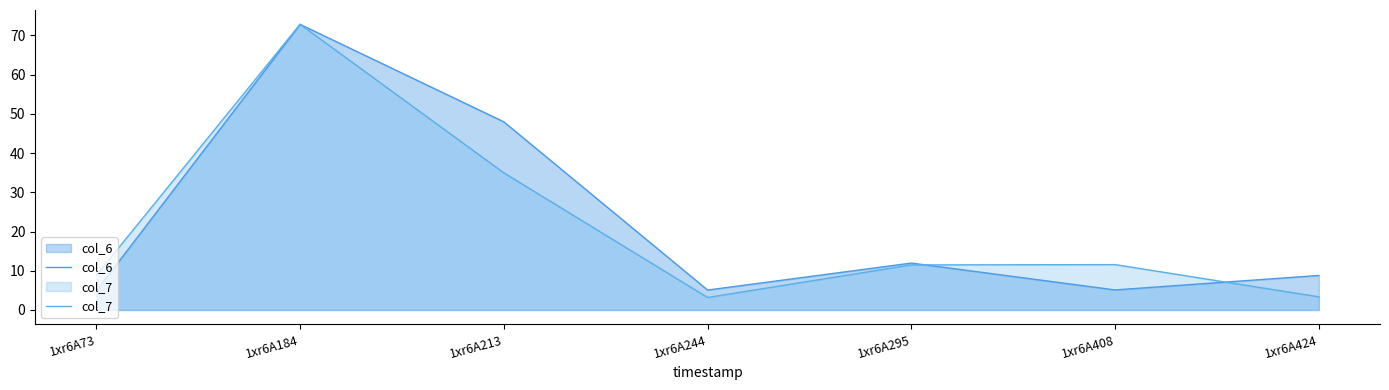

What is the difference between the second highest and second lowest values in the col_7 series?

31.6